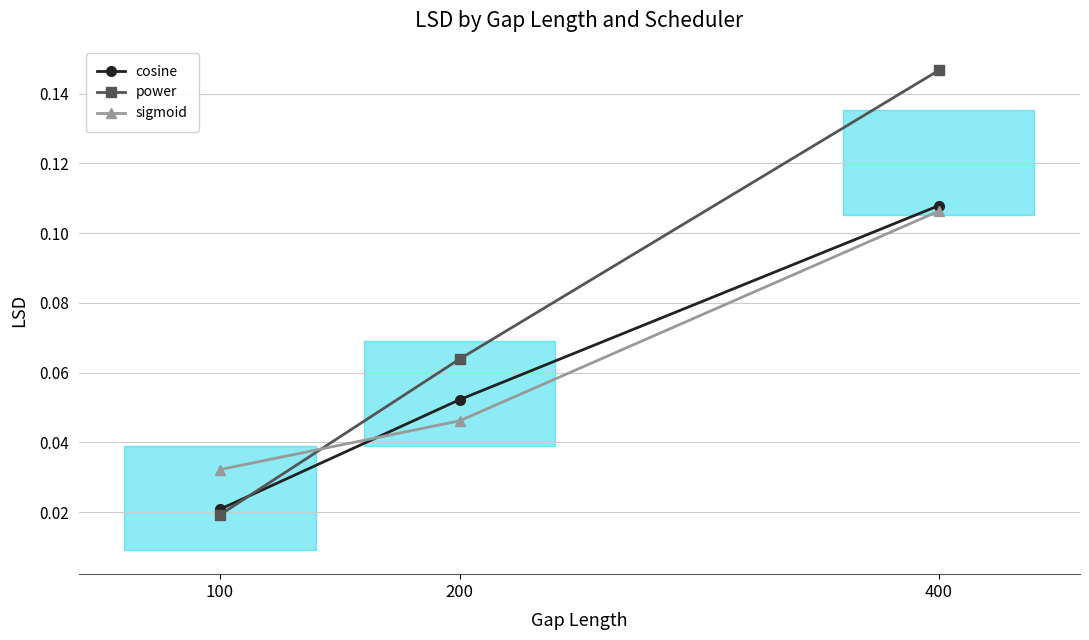

What is the maximum value for power?

0.1